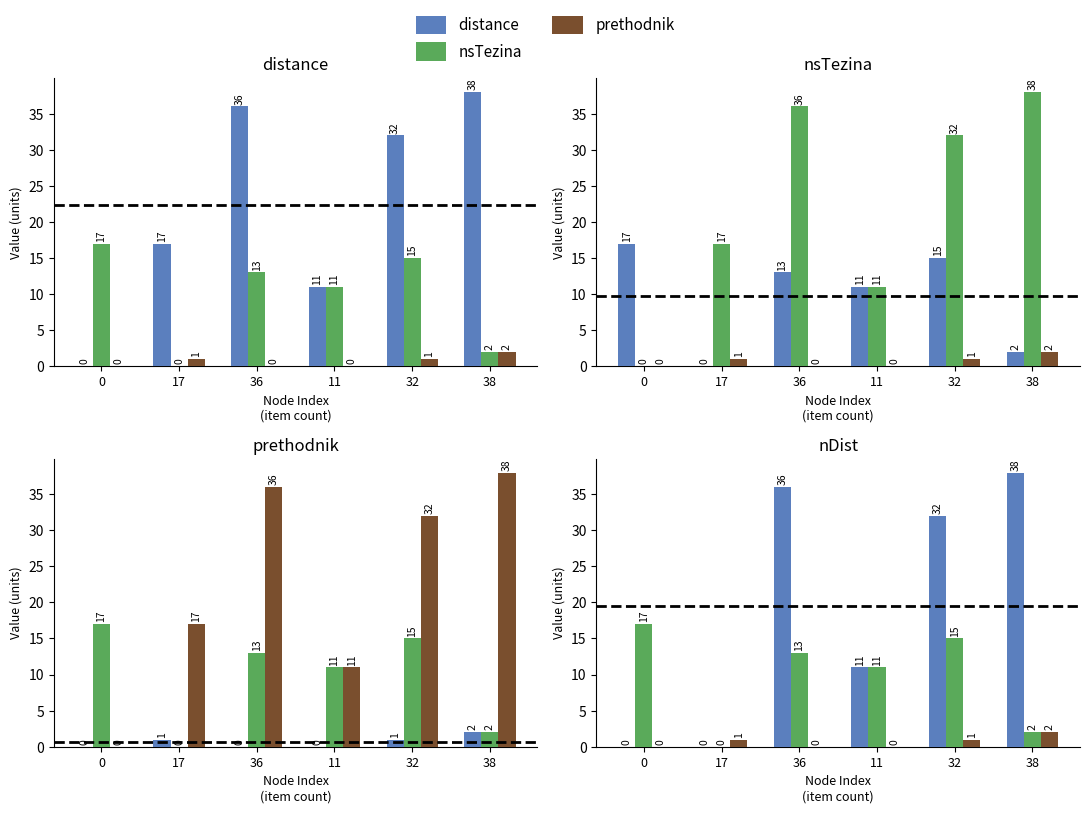

What is the difference between the distance values at 17 and 32?

15